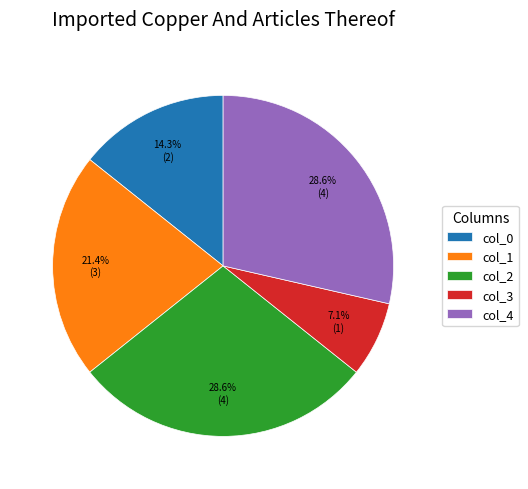

Which category has the smallest portion of the pie?

col_3